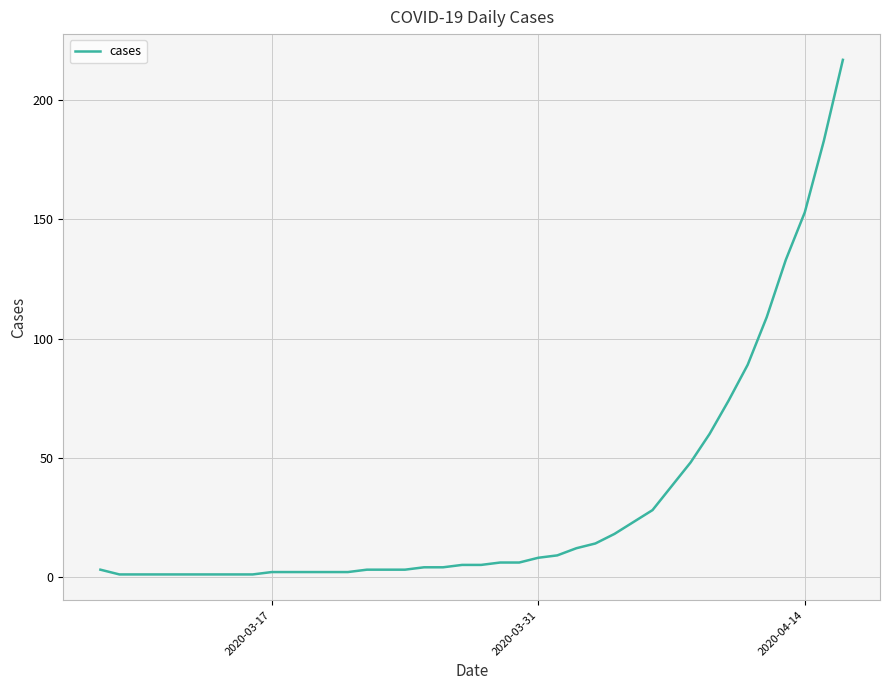

What is the greatest value displayed?

217